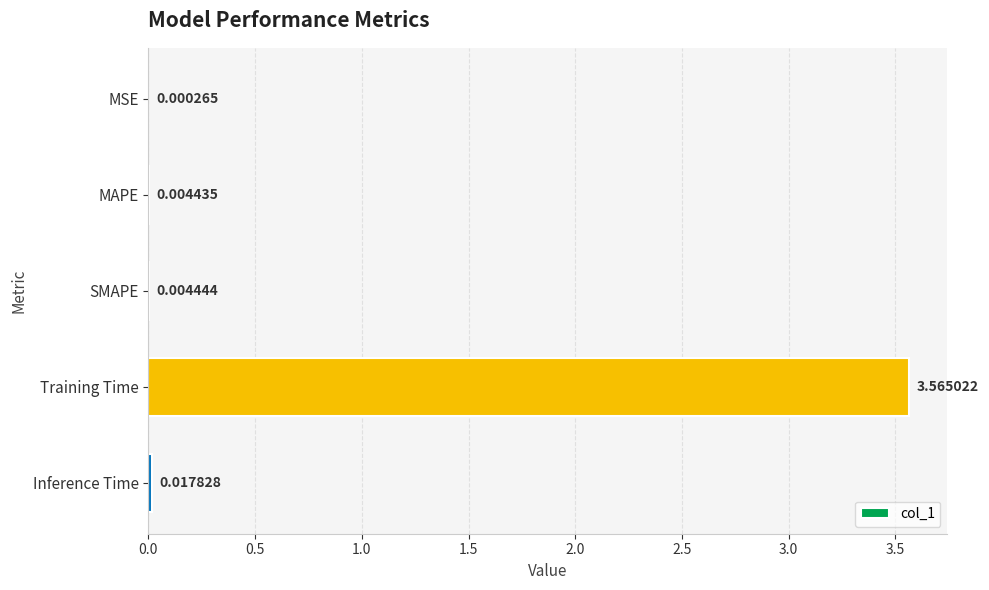

Which label corresponds to the largest value in the chart?

Training Time